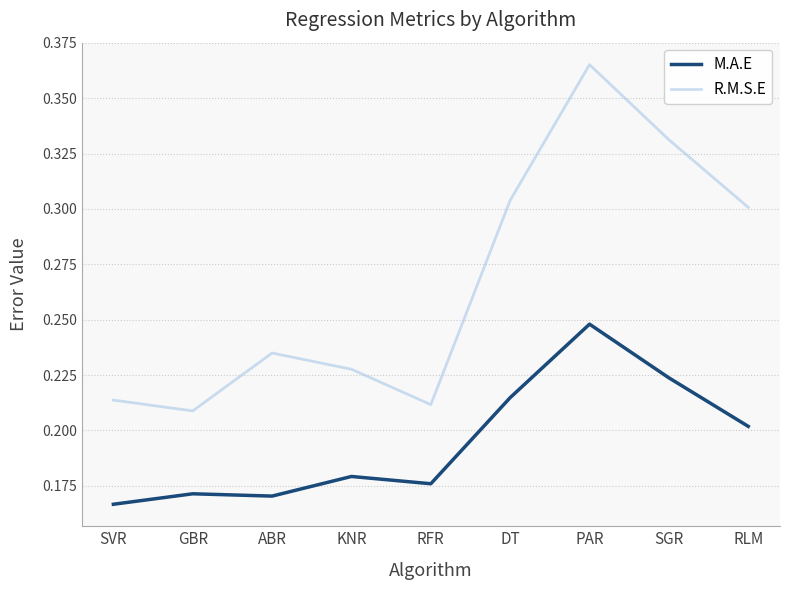

In M.A.E, how many points are lower than both neighbors (excluding endpoints)?

2